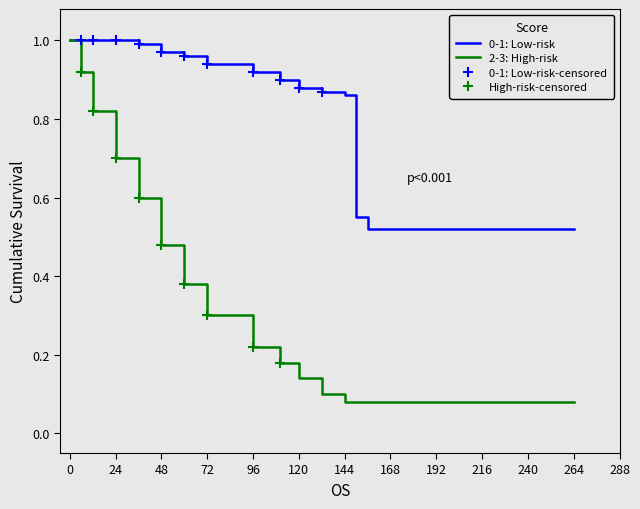

The value of 2-3: High-risk at 24 is 1.1. True or false?

False